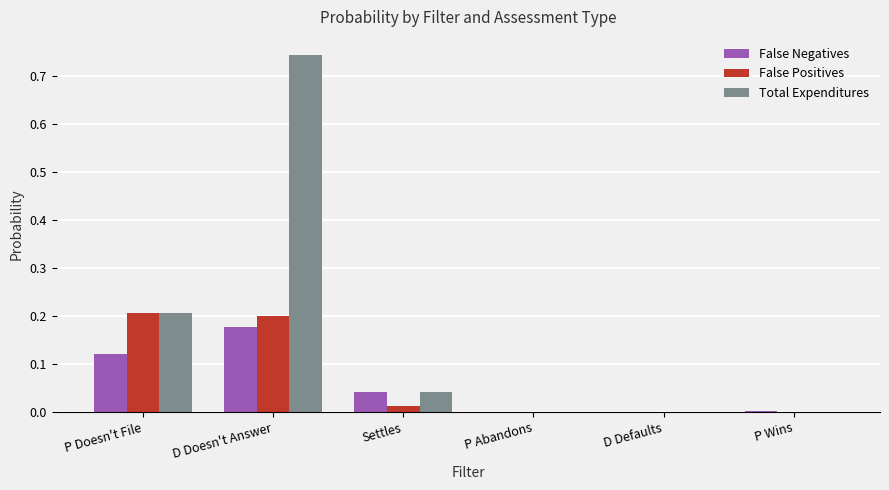

Which series has the largest range (max minus min)?

Total Expenditures